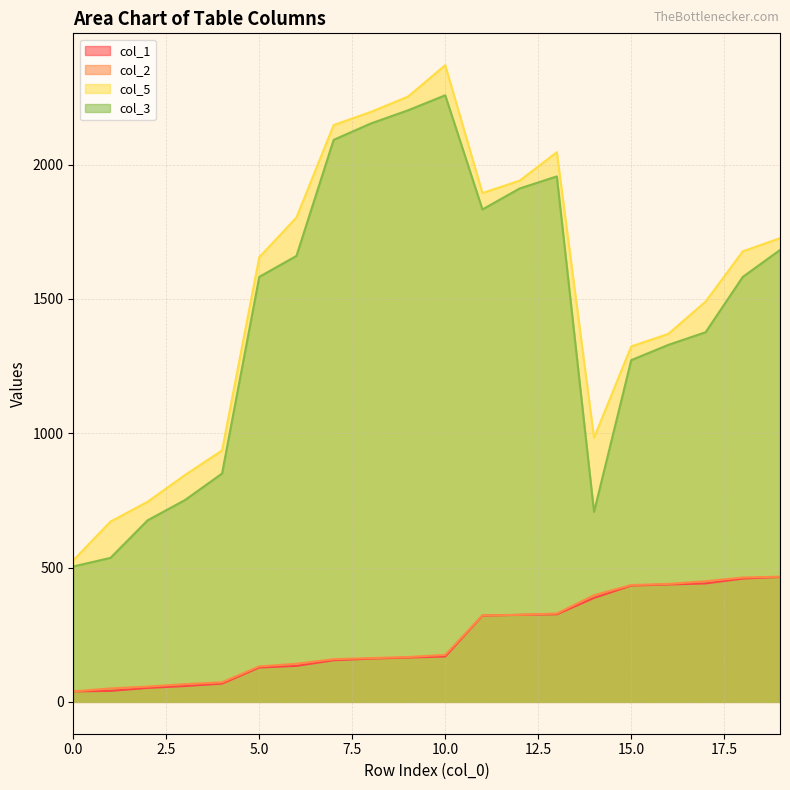

True or false: col_1 and col_3 intersect in this chart.

False